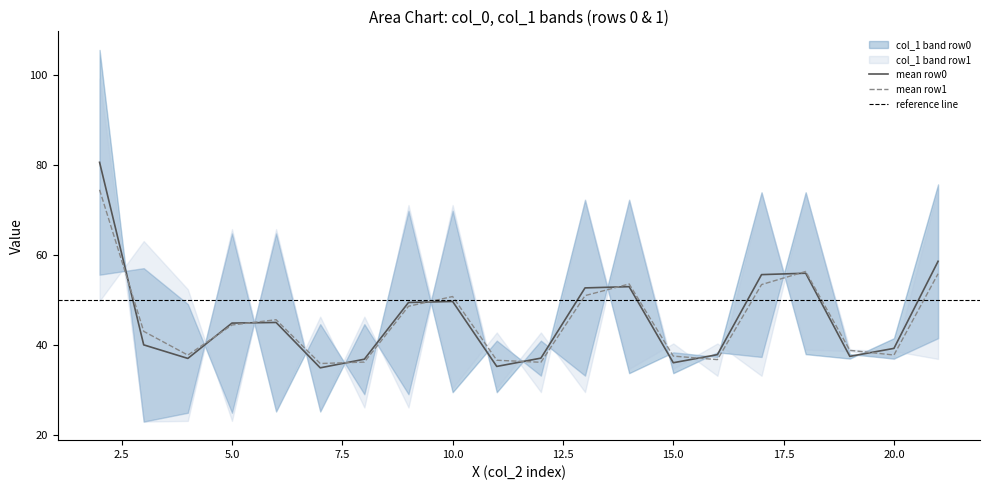

At which category does the chart reach its minimum across all series?

3